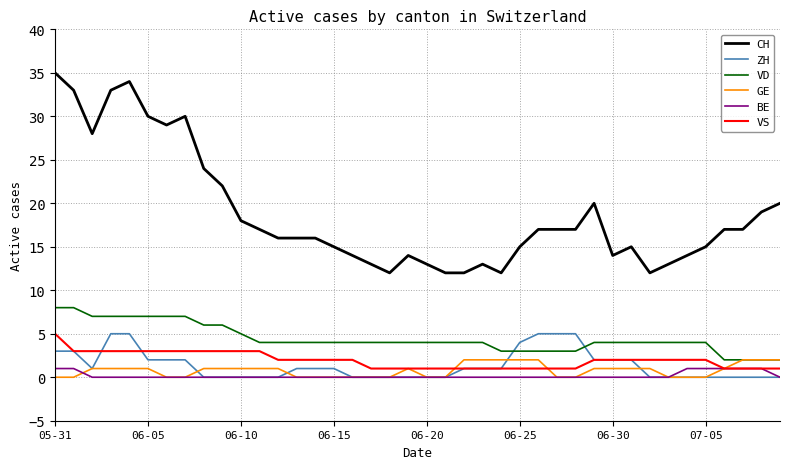

Which series ends up on top after the final intersection of VD and ZH?

VD